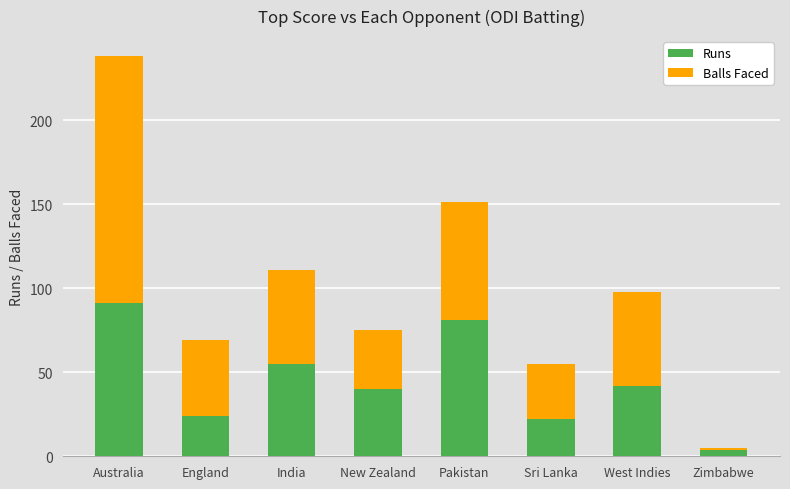

Which category has the lowest value in the Runs series?

Zimbabwe